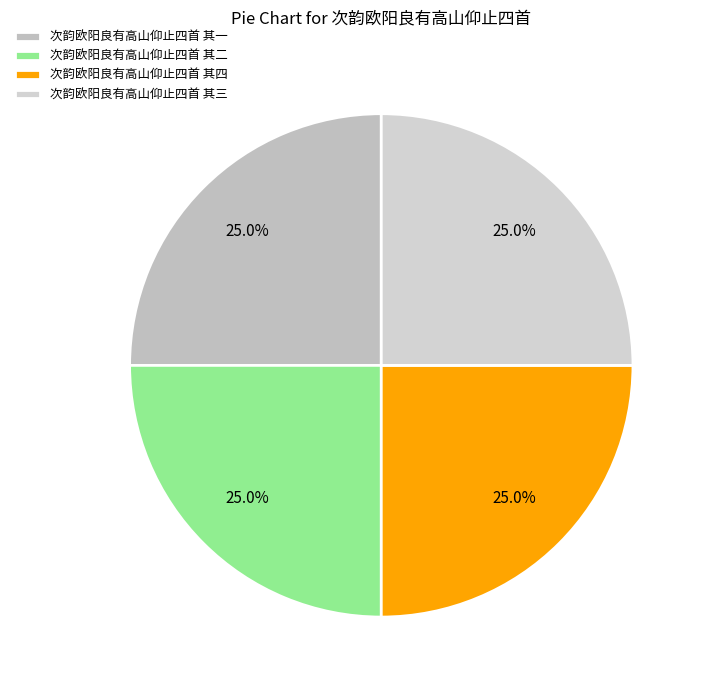

Which category has the smallest portion of the pie?

次韵欧阳良有高山仰止四首 其四